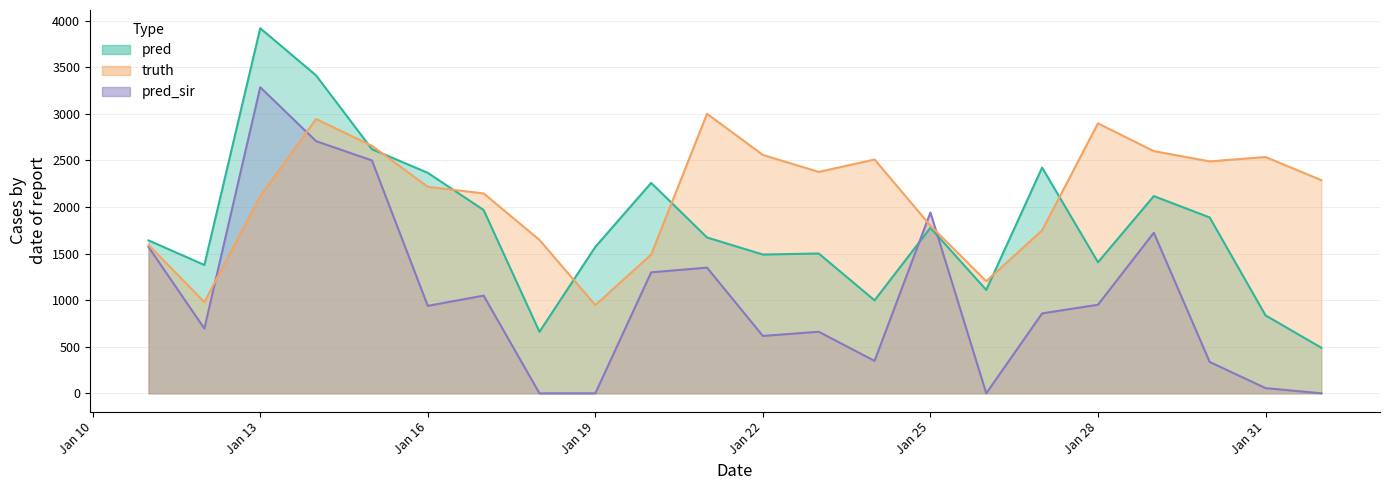

Which series has the largest range (max minus min)?

pred